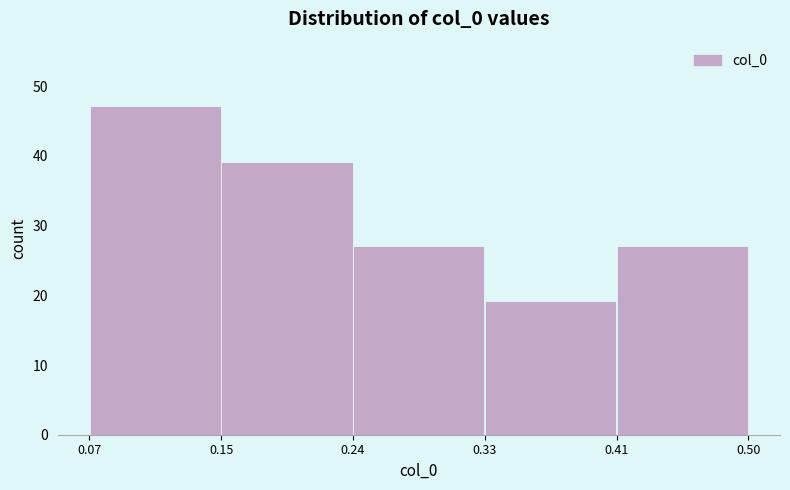

Reading left to right, transcribe this chart: for each bar, give the range it covers on the x-axis and its height. The values are not printed on the chart, so give them approximately, as read against the axis.

0.07 to 0.15: 47
0.15 to 0.24: 39
0.24 to 0.33: 27
0.33 to 0.41: 19
0.41 to 0.50: 27